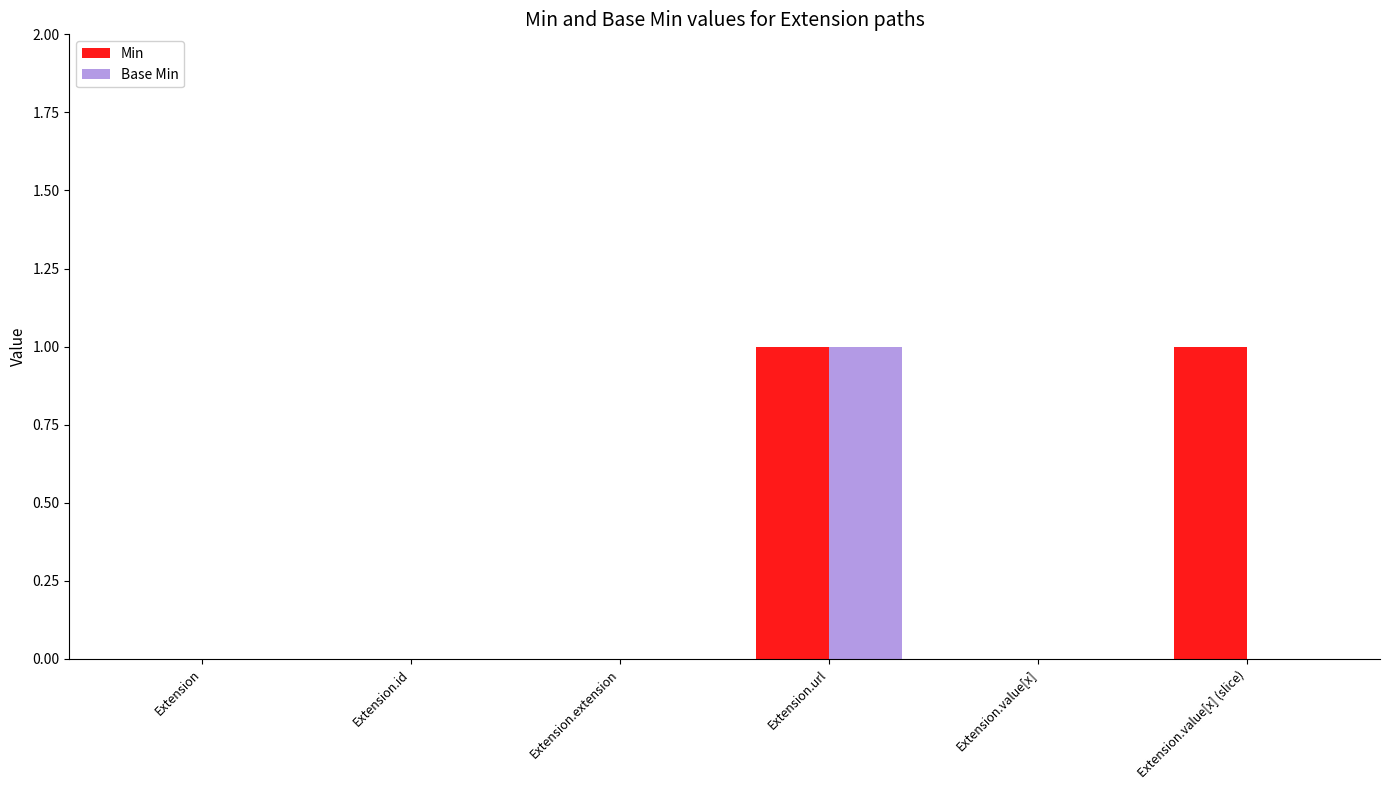

Is it true that Min equals -1 at Extension.value[x]?

False